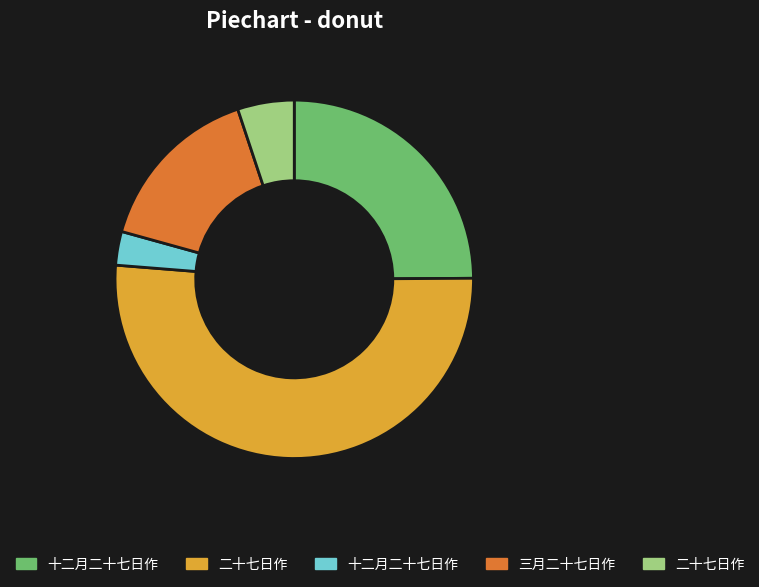

How many segments does this pie chart have?

5